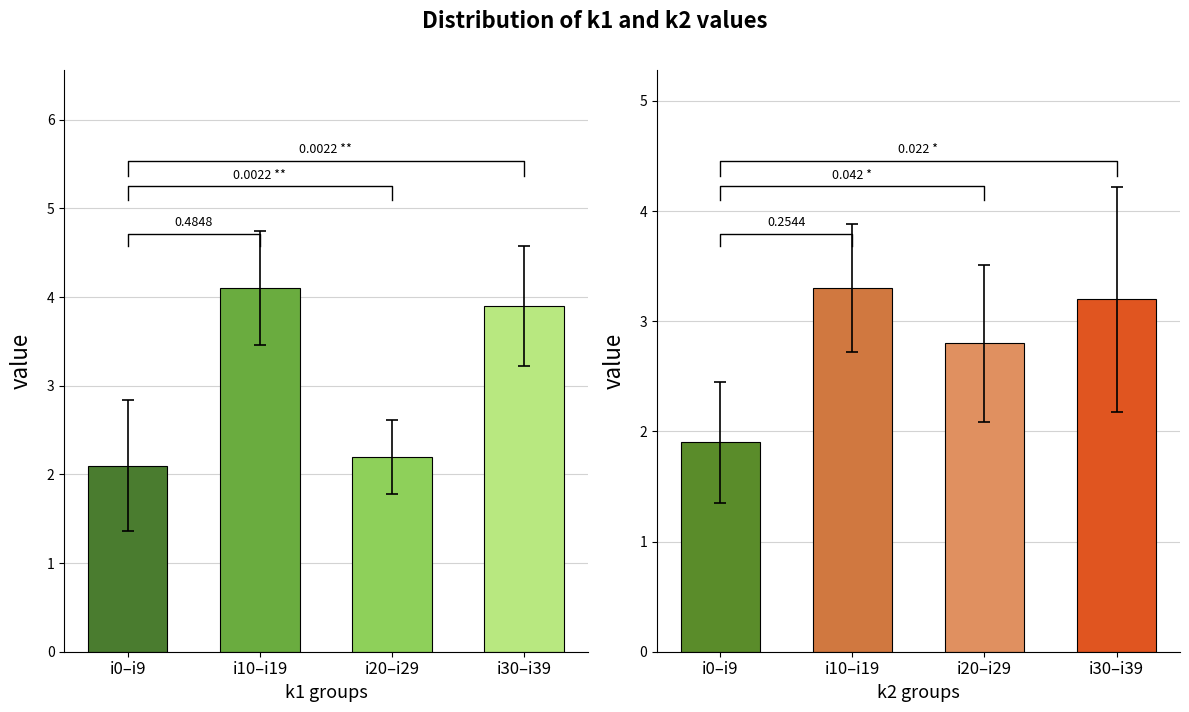

Which label corresponds to the smallest value in the chart?

i0–i9